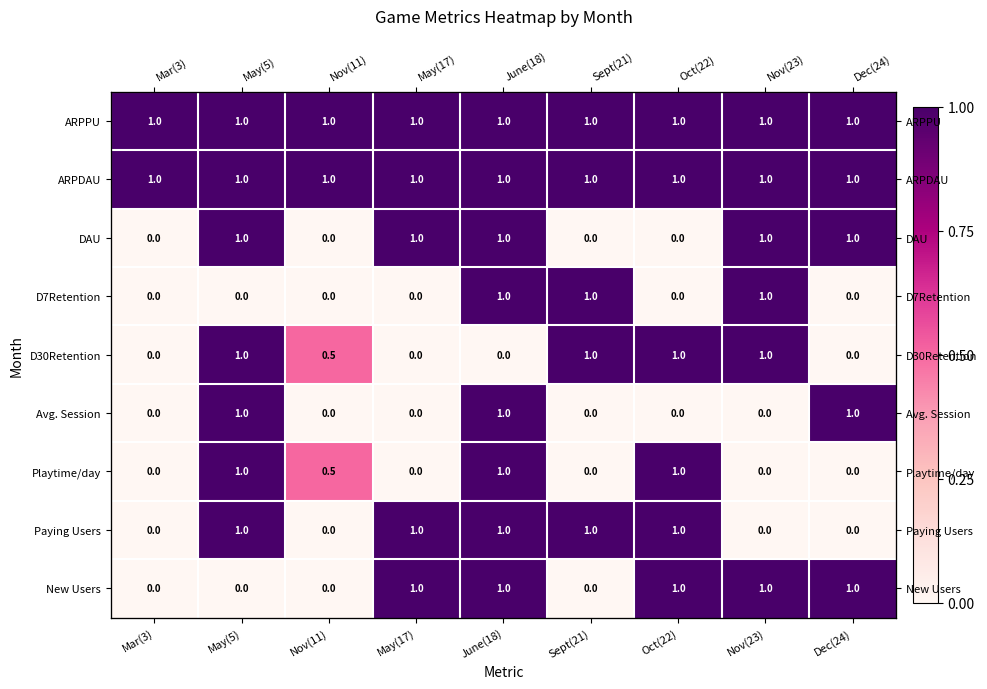

The value of Paying Users at May(17) is 1.0. True or false?

True